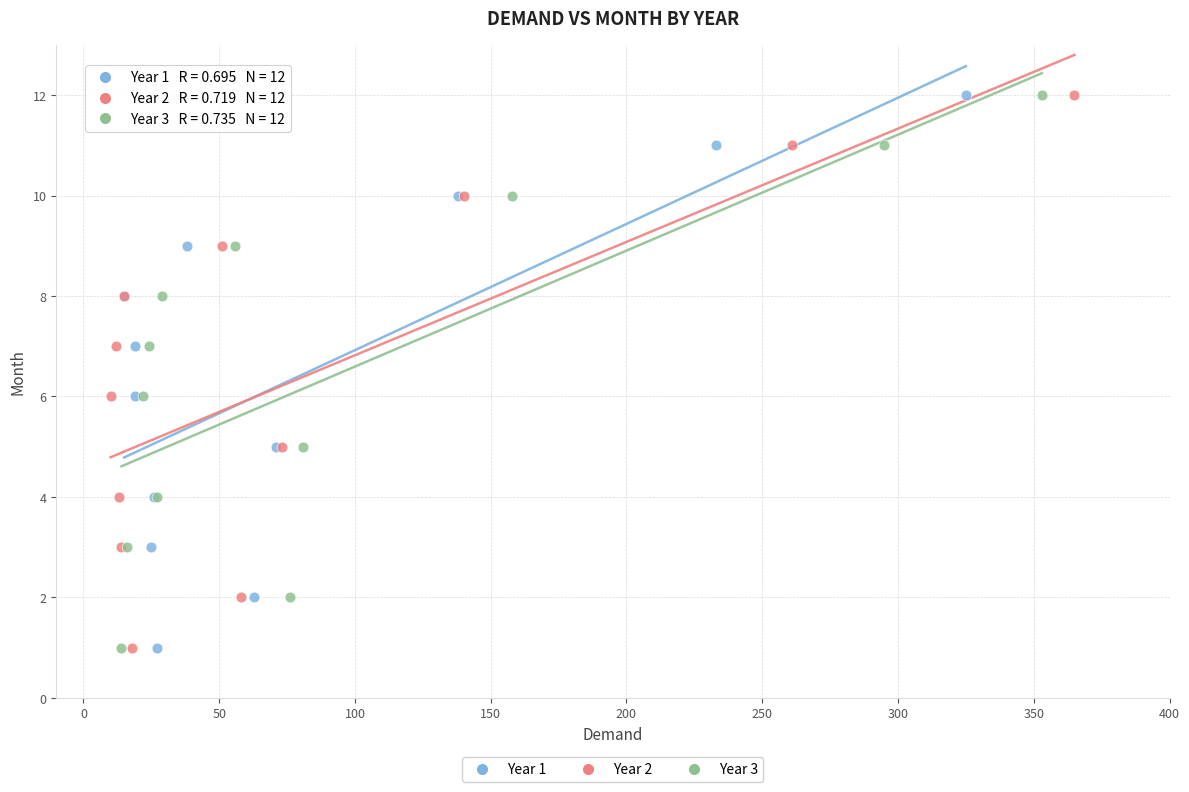

What are all the series names shown in the legend?

Year 1, Year 2, Year 3